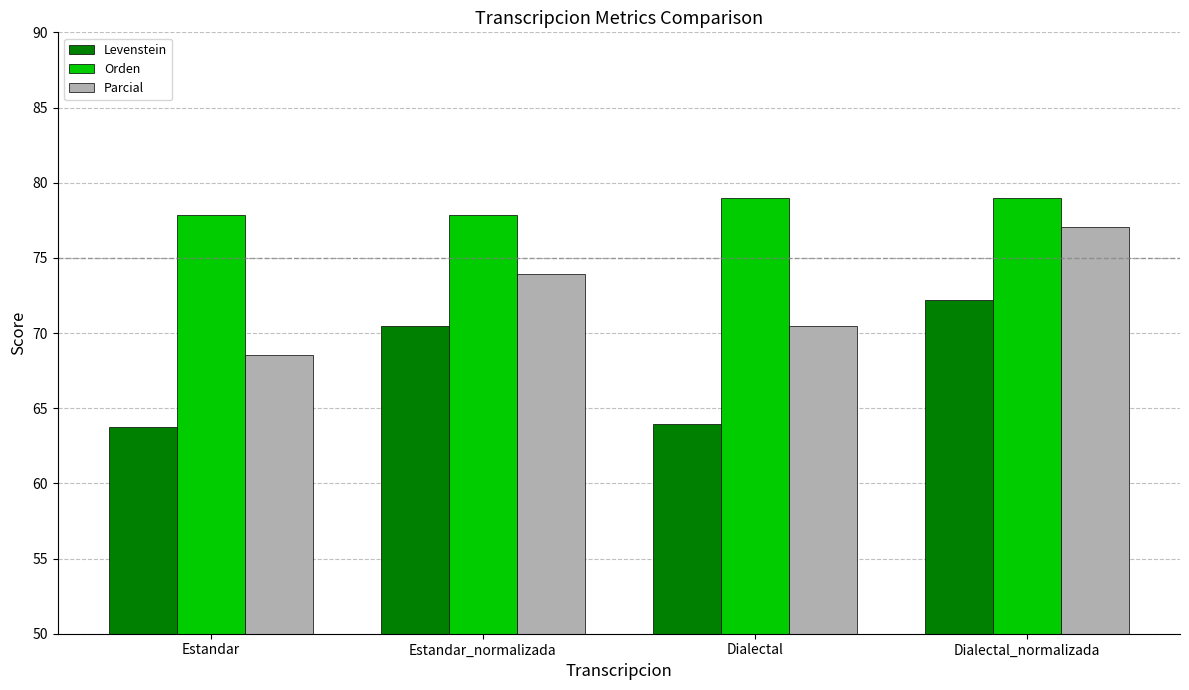

Between Estandar and Dialectal_normalizada, which series saw the biggest shift?

Parcial